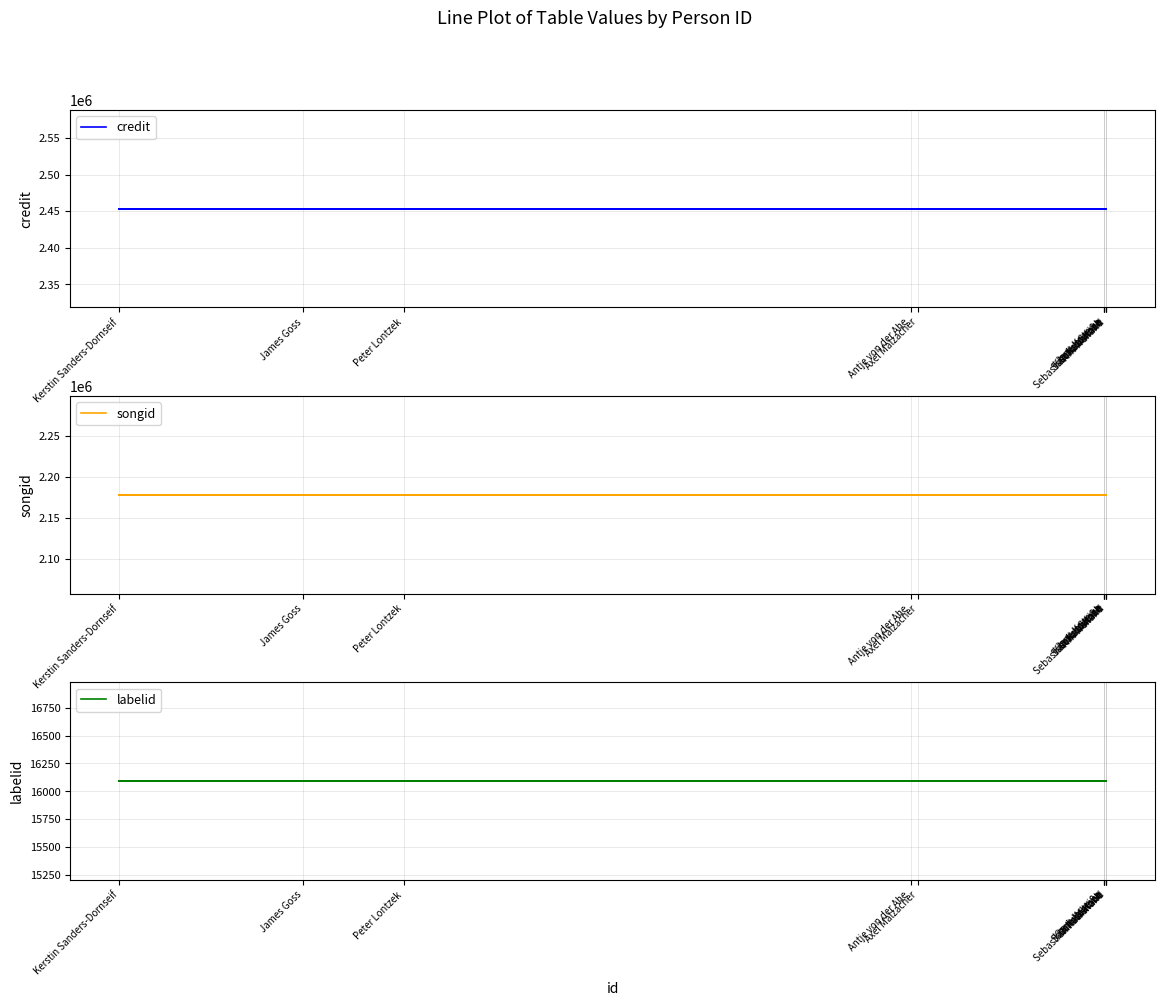

What is the value of the credit point at the 10th from the left?

2453626